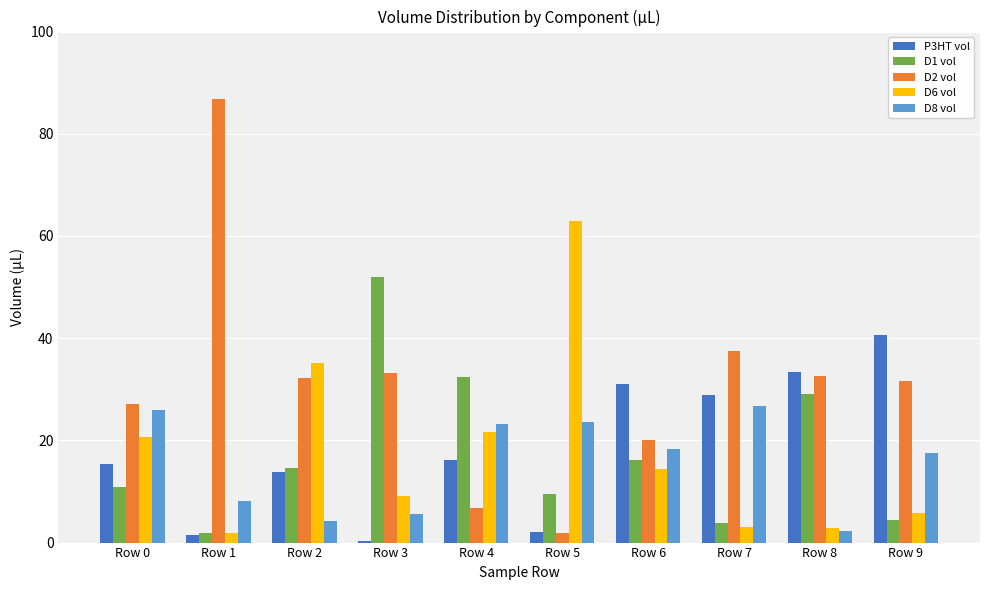

What is the approximate value of P3HT vol at Row 0?

15.4